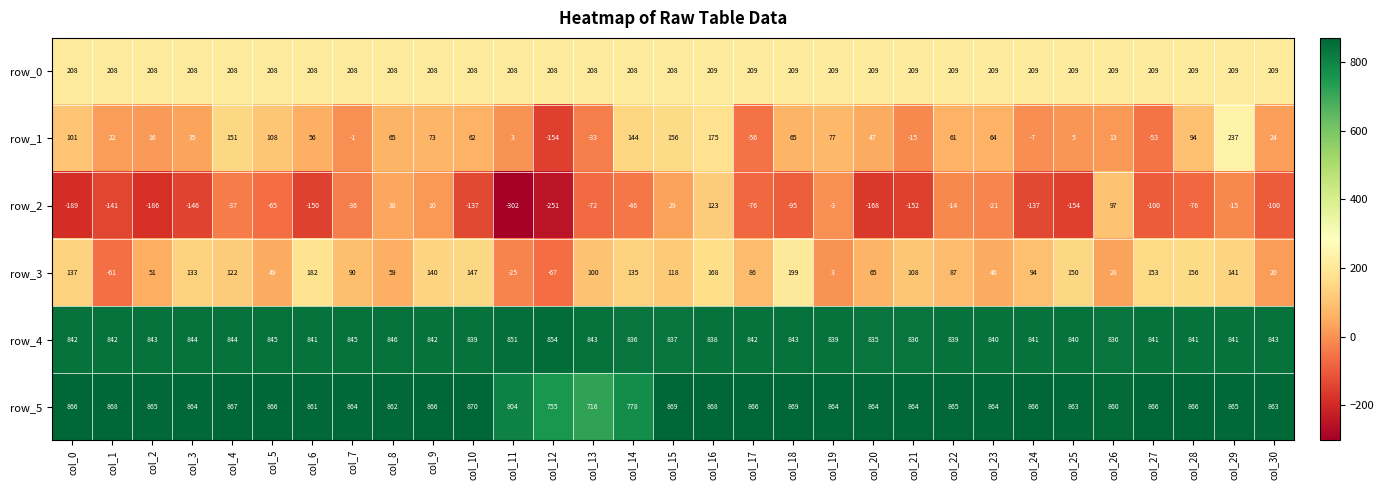

The value of row_3 at col_15 is 31. True or false?

False